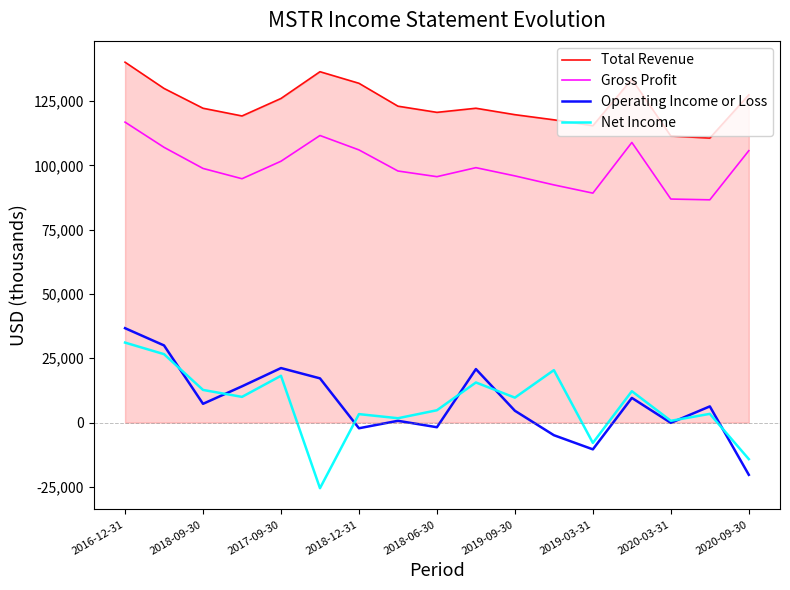

Which series has the largest total across all categories?

Total Revenue